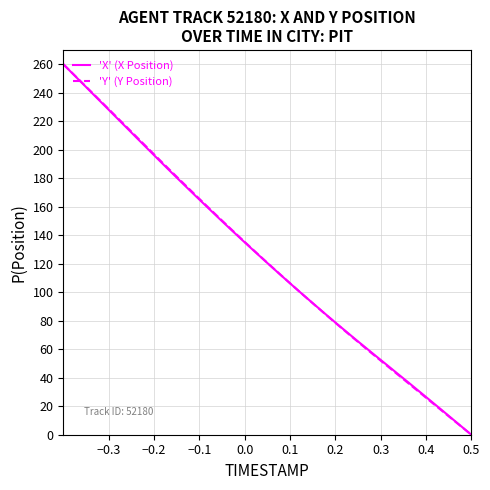

What is the maximum value shown in the chart?

260.0